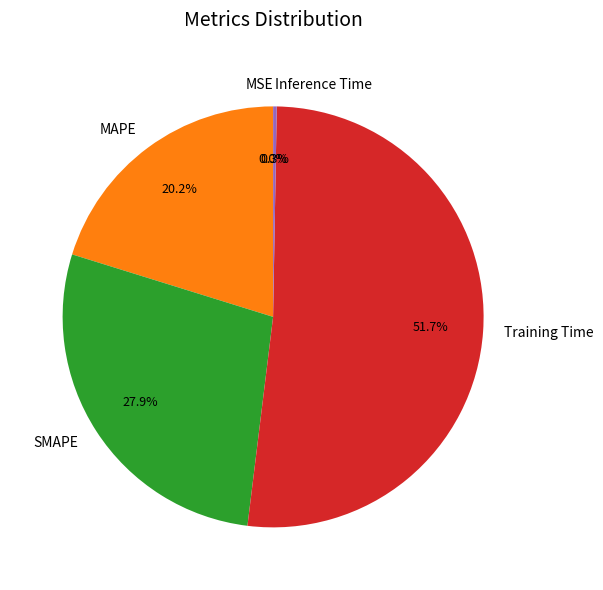

Does any single category account for the majority?

Yes